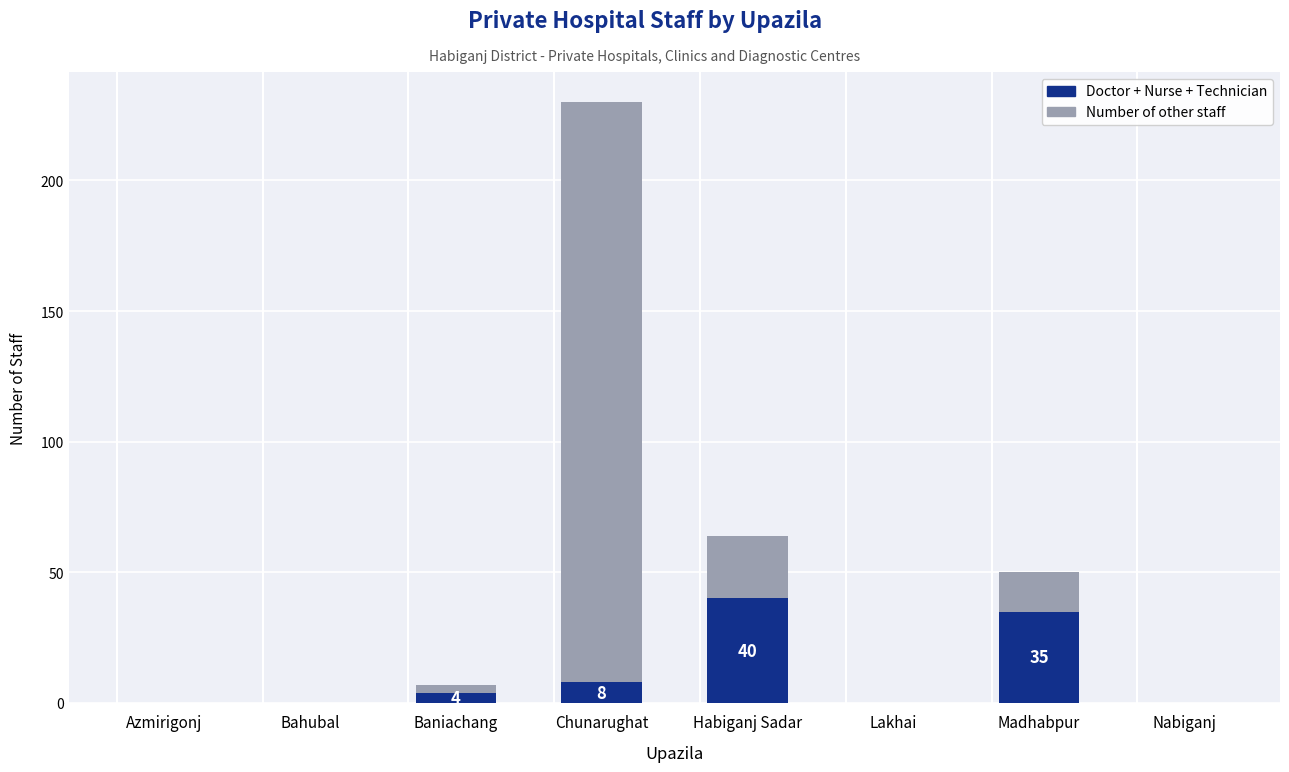

What is the difference between the maximum and minimum values in the Doctor + Nurse + Technician series?

40